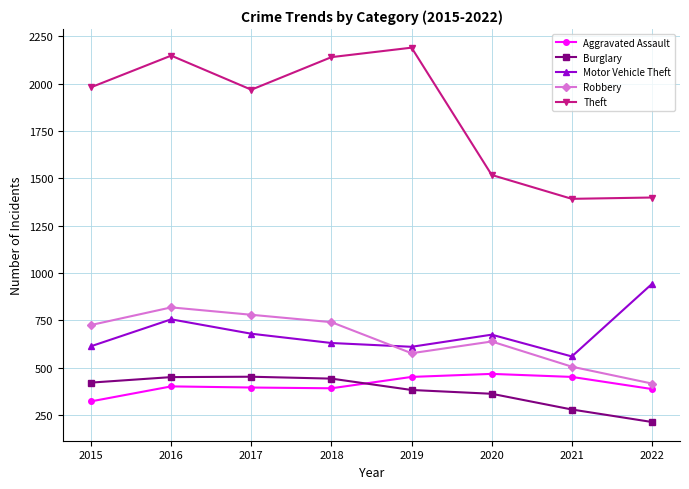

True or false: Theft and Motor Vehicle Theft cross at least once.

False